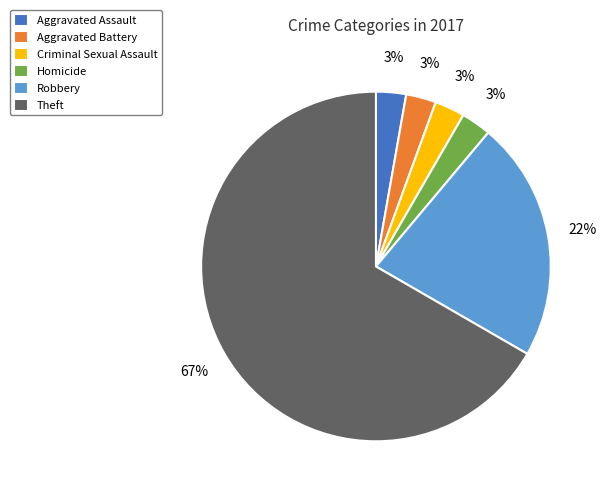

To the nearest percent, what percentage of the pie is Criminal Sexual Assault?

3%